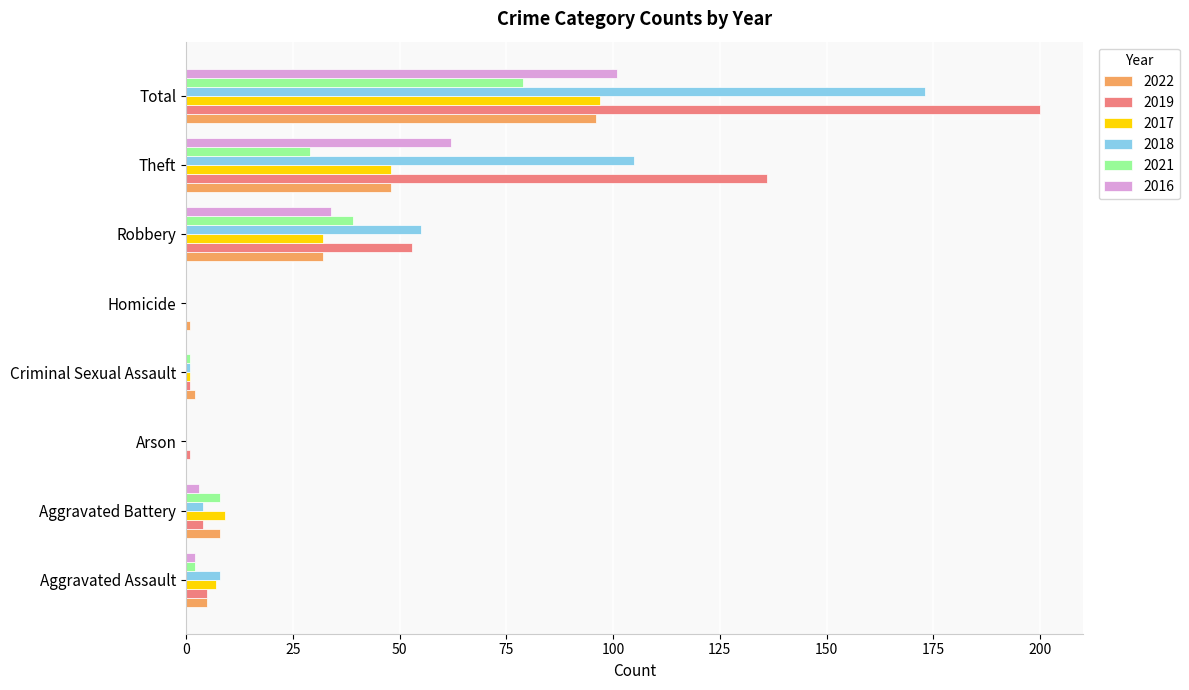

At which label is 2018 closest to 86?

Theft